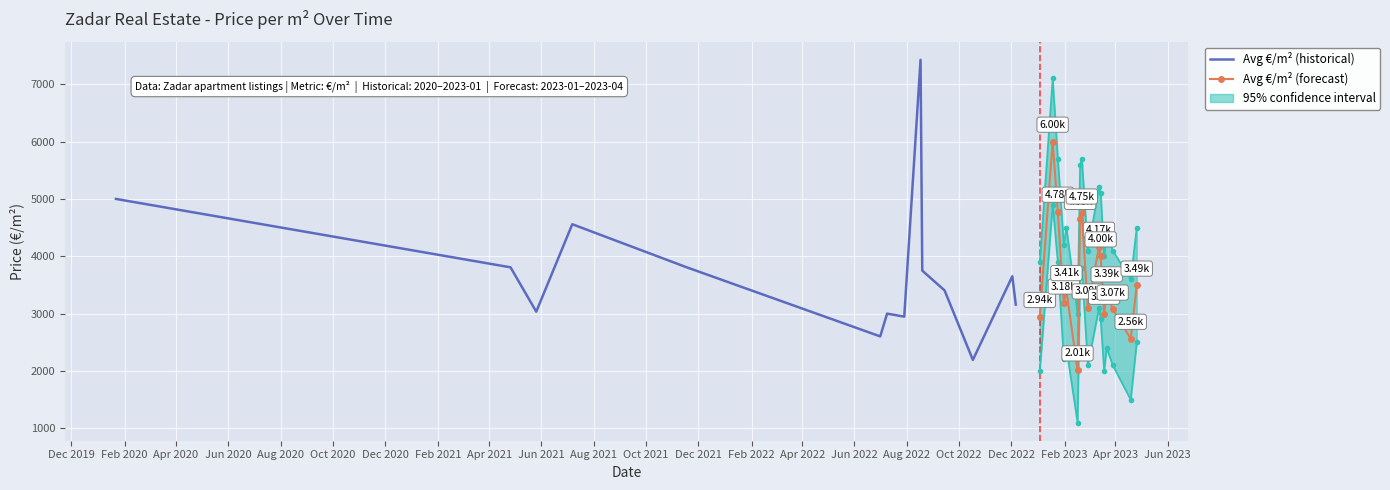

In Avg €/m² (forecast), how many points are higher than both neighbors (excluding endpoints)?

5